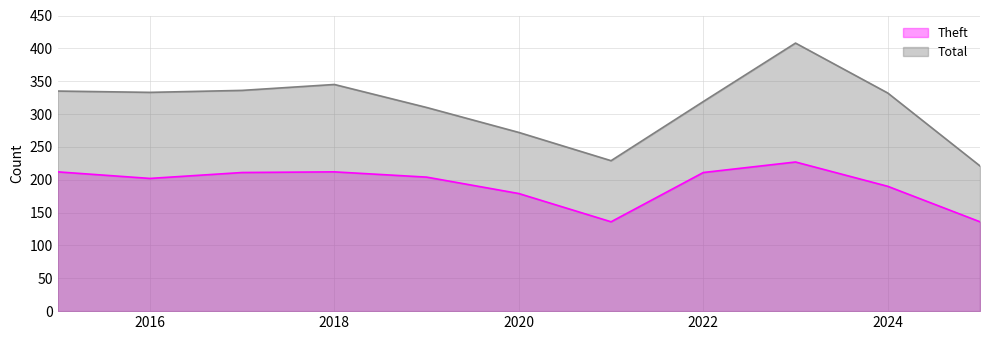

True or false: Theft has more than 0 points higher than both neighbors.

True